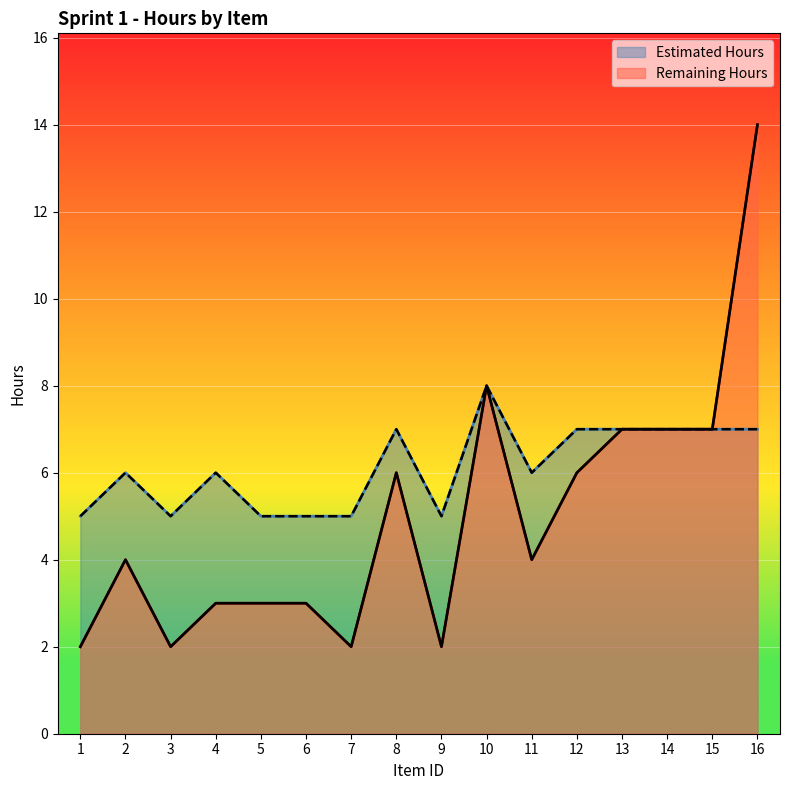

Reading left to right, what are all the values shown in this chart?

Remaining Hours: 2	4	2	3	3	3	2	6	2	8	4	6	7	7	7	14
Estimated Hours: 5	6	5	6	5	5	5	7	5	8	6	7	7	7	7	7